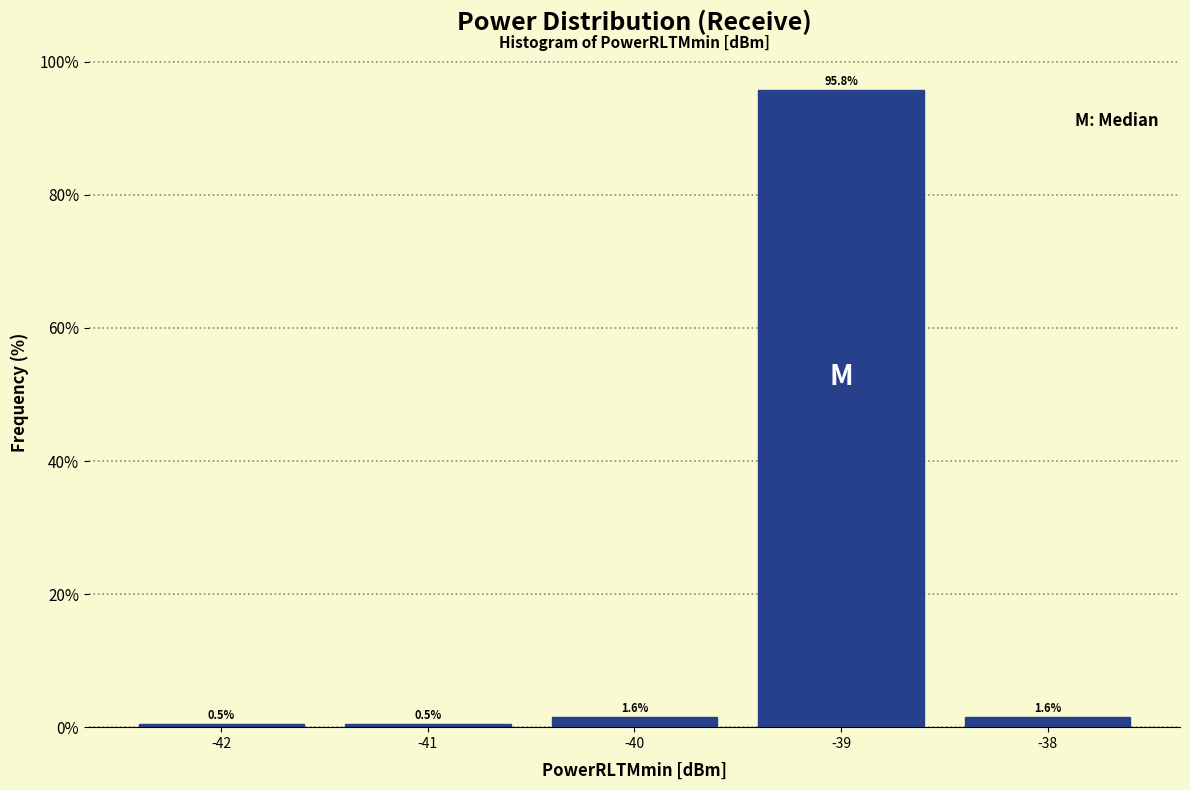

Reading left to right, transcribe all the data shown in this chart.

-42=0.5	-41=0.5	-40=1.6	-39=95.8	-38=1.6